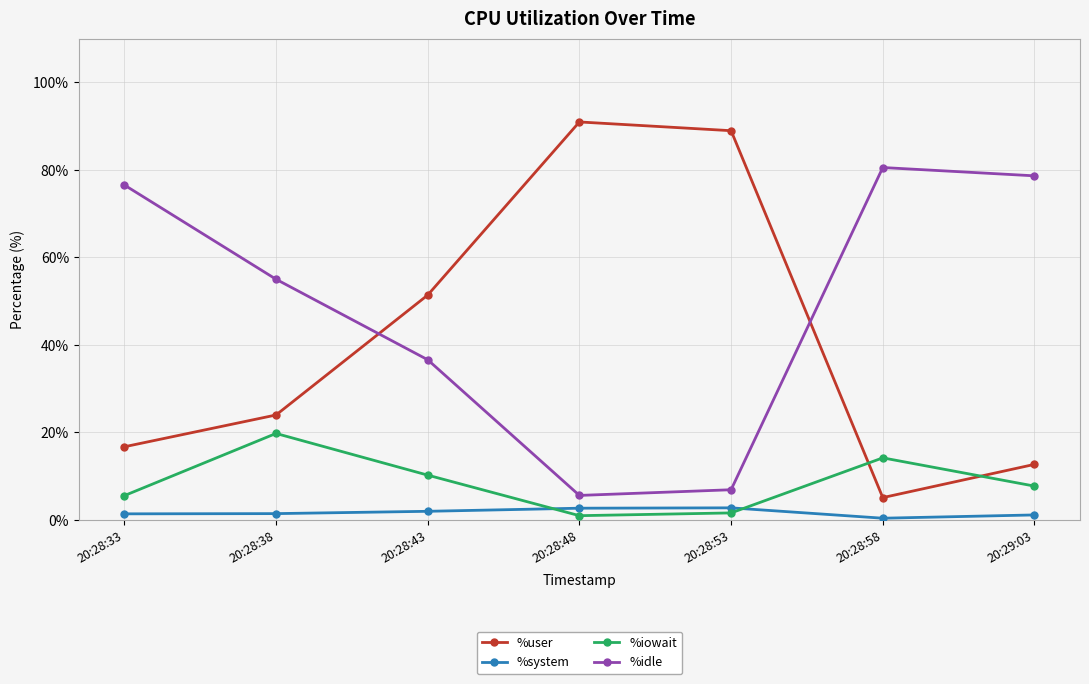

The value of %iowait at 20:28:33 is 9.7. True or false?

False